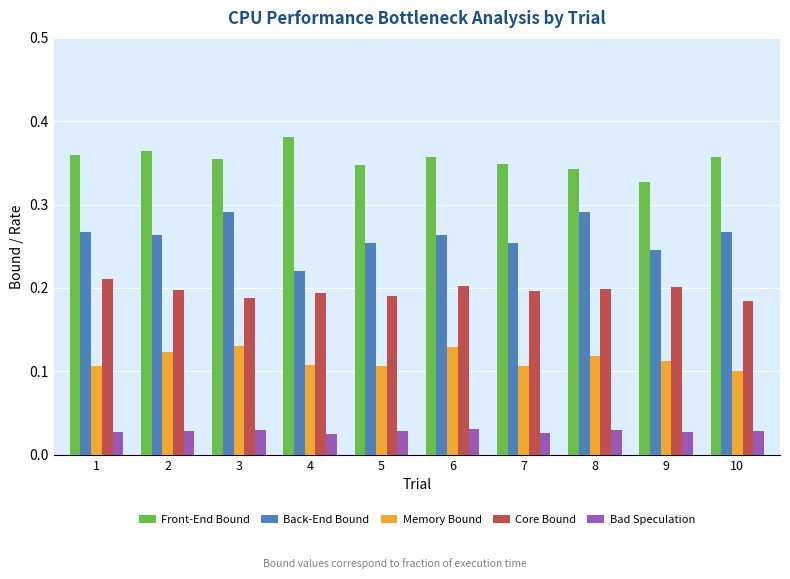

List the series in order of their overall mean, highest first.

Front-End Bound, Back-End Bound, Core Bound, Memory Bound, Bad Speculation